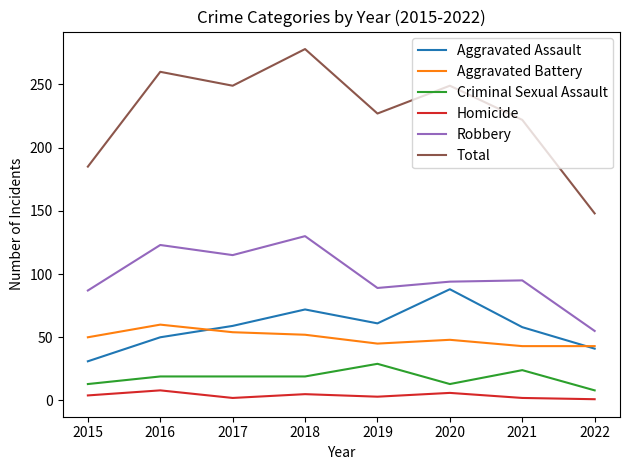

True or false: Robbery has a value of 168 at 2021.

False